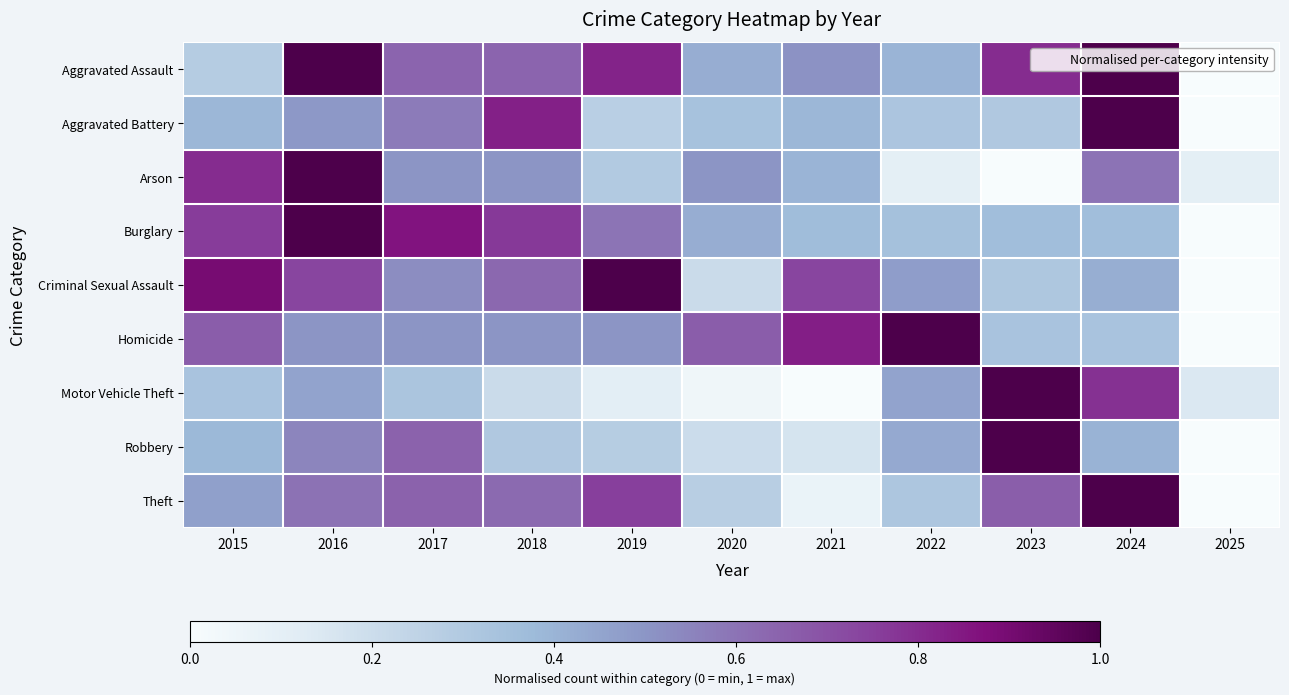

Reading left to right, extract all data points from this chart.

Aggravated Assault: 2015=0.3	2016=1.0	2017=0.6	2018=0.6	2019=0.8	2020=0.4	2021=0.5	2022=0.4	2023=0.8	2024=1.0	2025=0.0
Aggravated Battery: 2015=0.4	2016=0.5	2017=0.6	2018=0.8	2019=0.3	2020=0.3	2021=0.4	2022=0.3	2023=0.3	2024=1.0	2025=0.0
Arson: 2015=0.8	2016=1.0	2017=0.5	2018=0.5	2019=0.3	2020=0.5	2021=0.4	2022=0.1	2023=0.0	2024=0.6	2025=0.1
Burglary: 2015=0.8	2016=1.0	2017=0.9	2018=0.8	2019=0.6	2020=0.4	2021=0.4	2022=0.3	2023=0.4	2024=0.4	2025=0.0
Criminal Sexual Assault: 2015=0.9	2016=0.7	2017=0.5	2018=0.6	2019=1.0	2020=0.2	2021=0.7	2022=0.5	2023=0.3	2024=0.4	2025=0.0
Homicide: 2015=0.7	2016=0.5	2017=0.5	2018=0.5	2019=0.5	2020=0.7	2021=0.8	2022=1.0	2023=0.3	2024=0.3	2025=0.0
Motor Vehicle Theft: 2015=0.3	2016=0.5	2017=0.3	2018=0.2	2019=0.1	2020=0.0	2021=0.0	2022=0.5	2023=1.0	2024=0.8	2025=0.1
Robbery: 2015=0.4	2016=0.5	2017=0.7	2018=0.3	2019=0.3	2020=0.2	2021=0.2	2022=0.4	2023=1.0	2024=0.4	2025=0.0
Theft: 2015=0.5	2016=0.6	2017=0.6	2018=0.6	2019=0.8	2020=0.3	2021=0.1	2022=0.3	2023=0.7	2024=1.0	2025=0.0